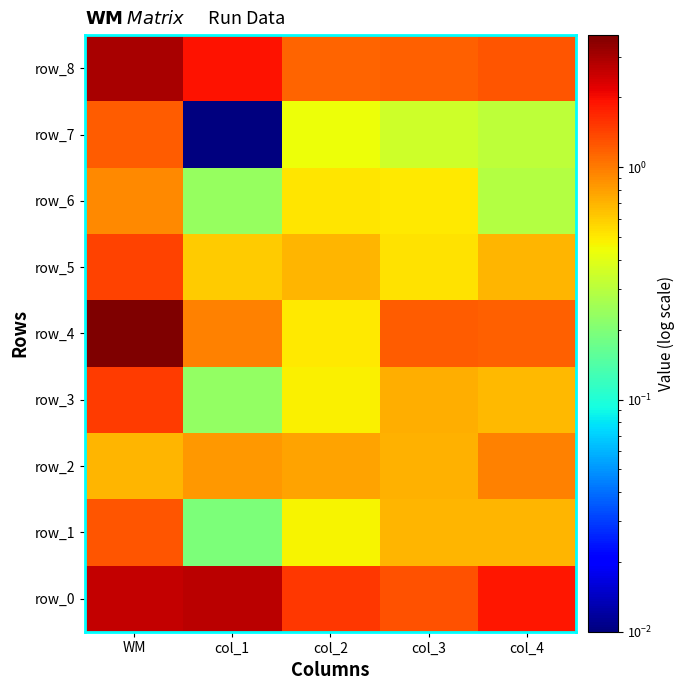

Between col_2 and col_4, which series saw the biggest shift?

row_4